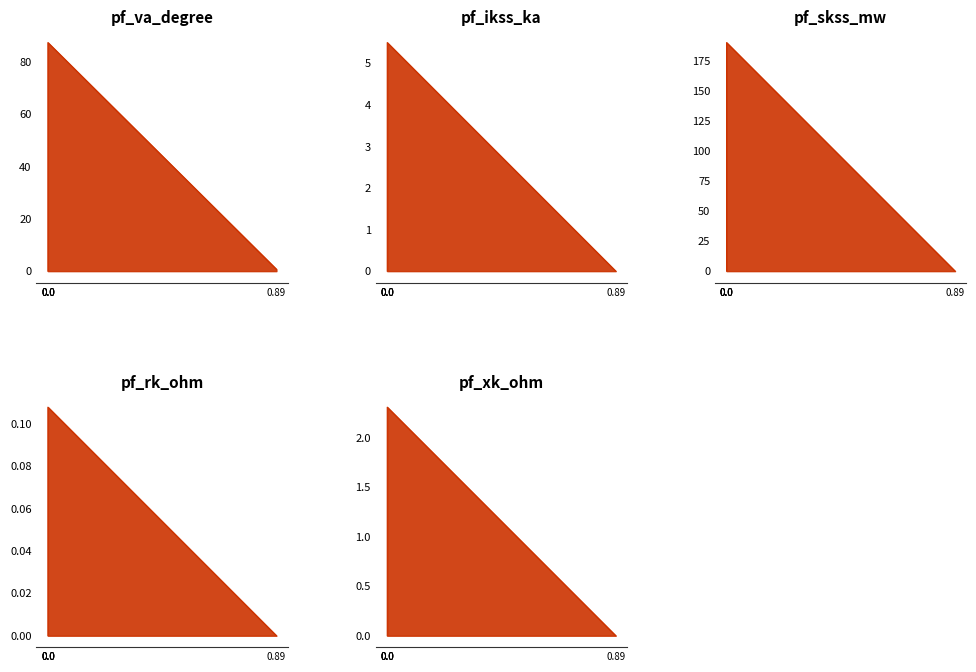

How many categories are shown in the chart?

5